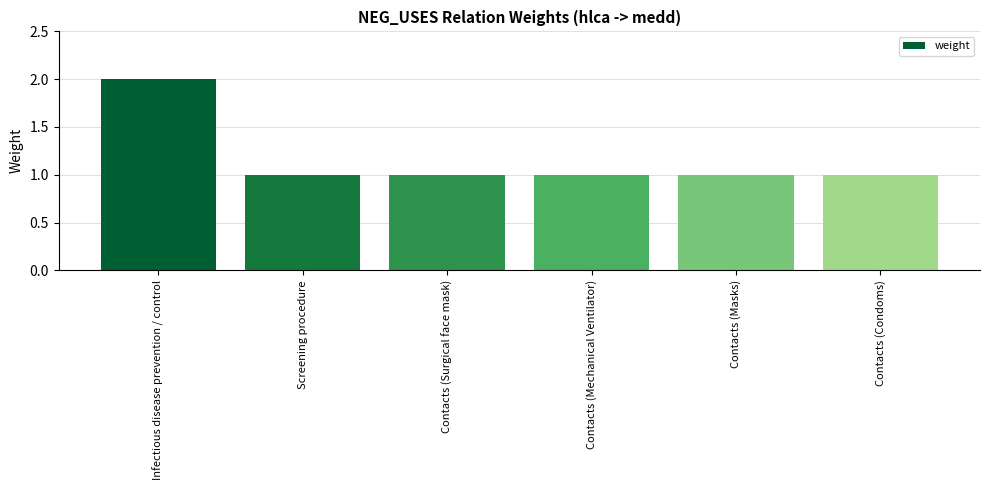

Reading right to left, transcribe all the data shown in this chart.

1	1	1	1	1	2